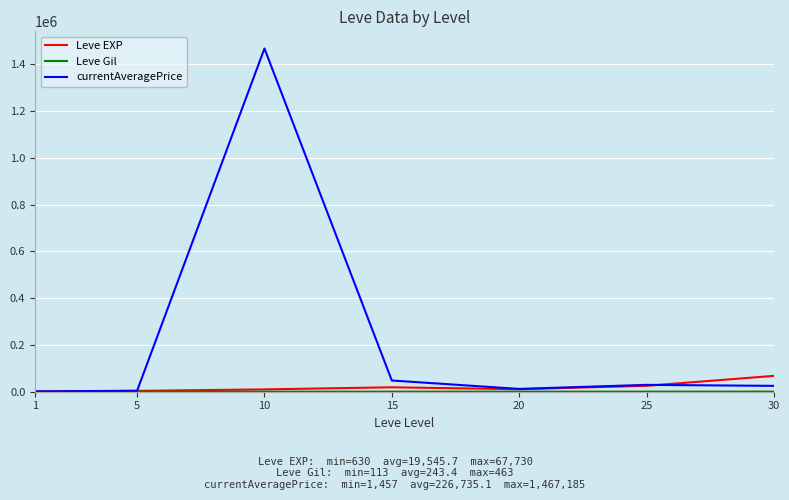

Does the chart have visible grid lines?

Yes